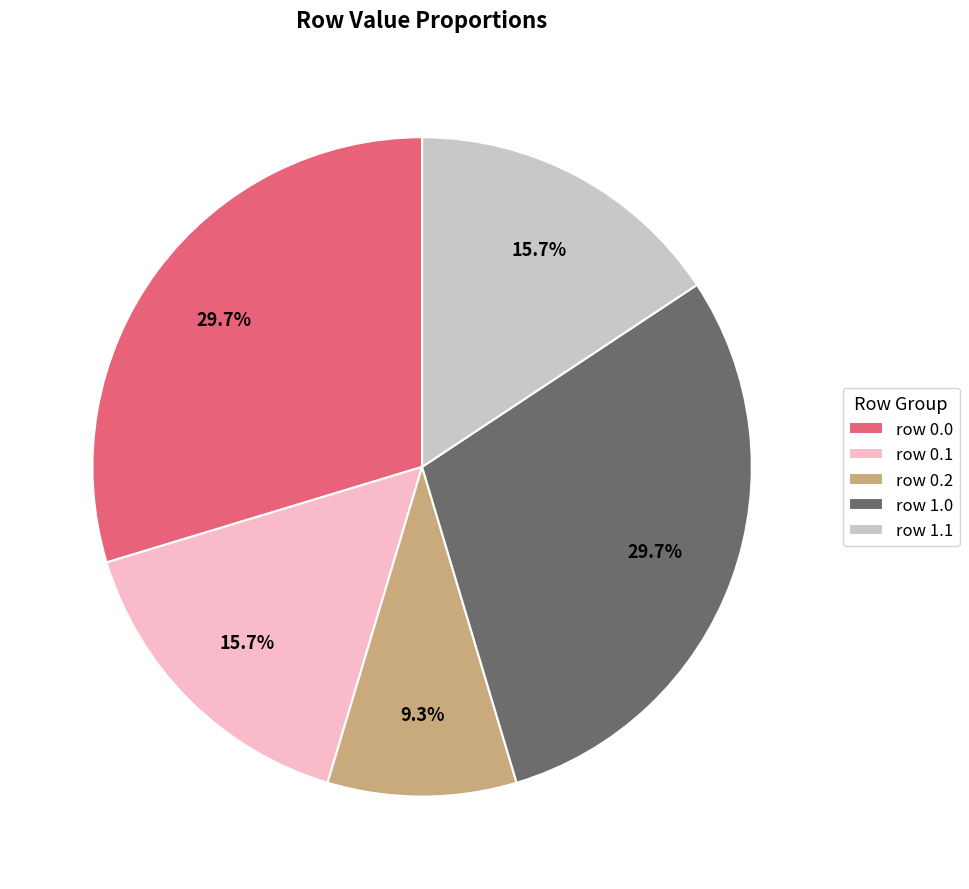

What is the smallest slice in the pie chart?

row 0.2